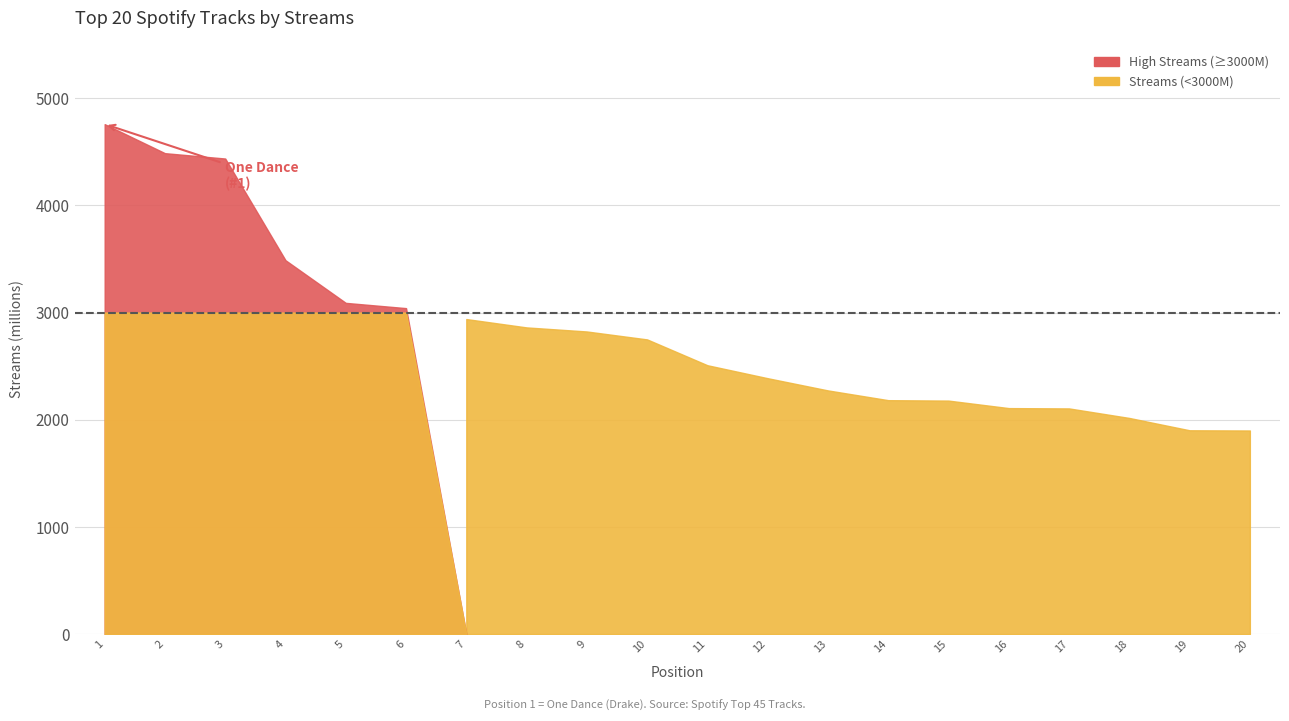

What is the difference between the maximum and second lowest values?

2857